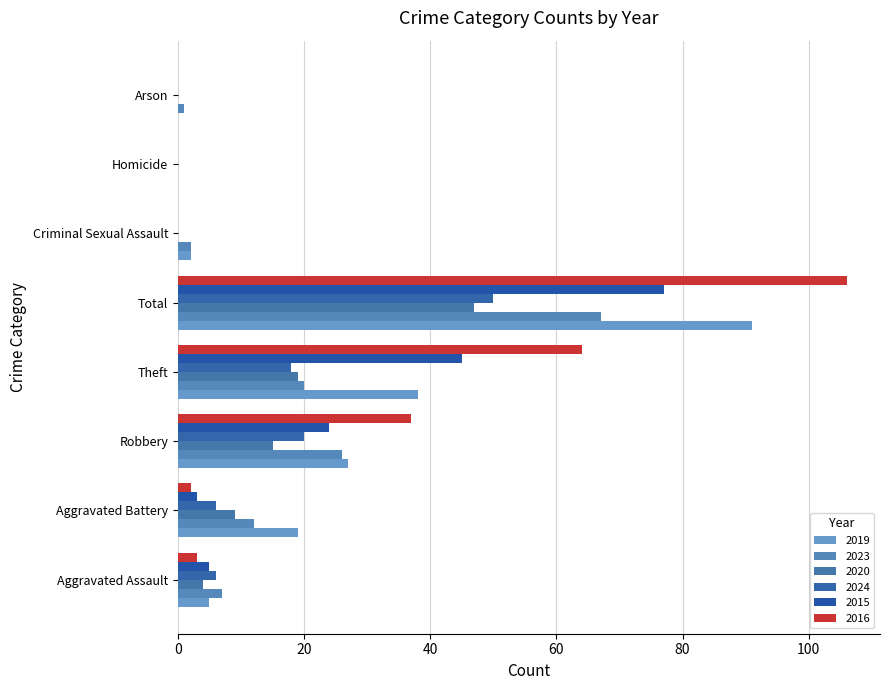

Count the number of categories in the chart.

8